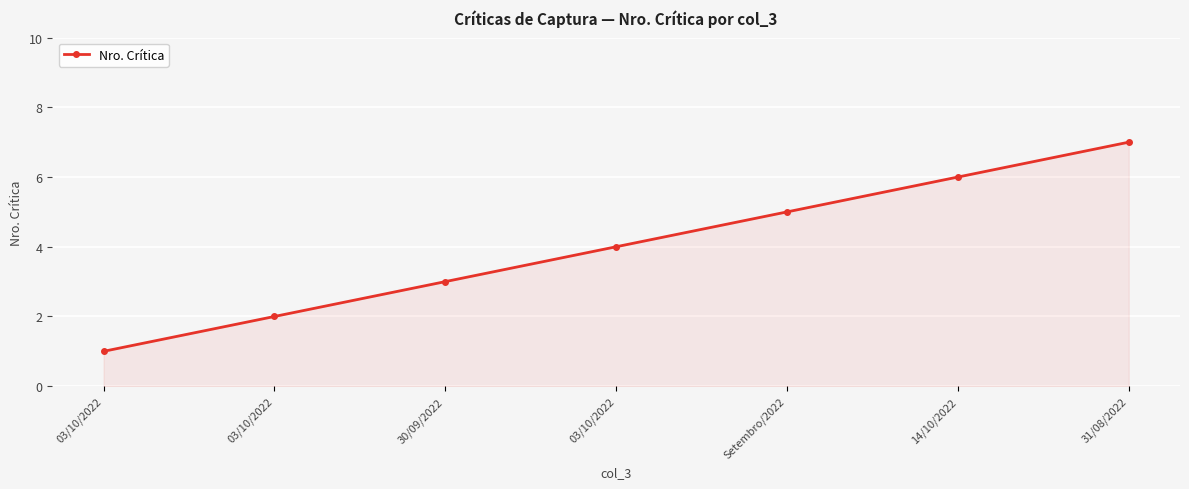

What is the minimum value shown in the chart?

1